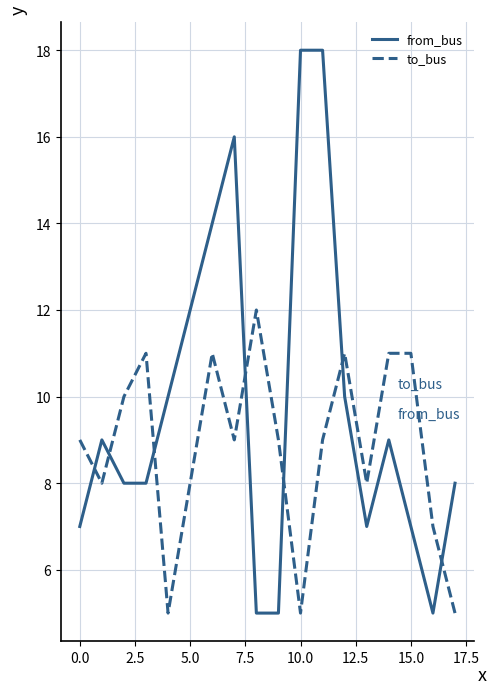

Which series has the largest total across all categories?

from_bus